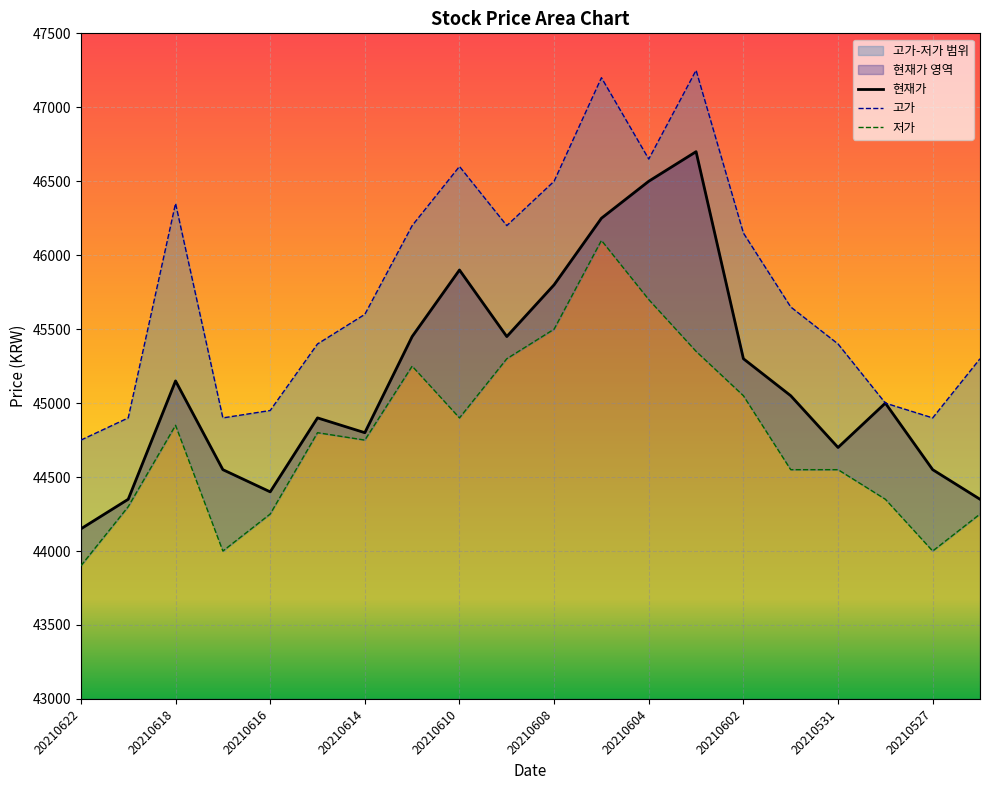

Between 20210610 and 20210528, which is larger?

20210610